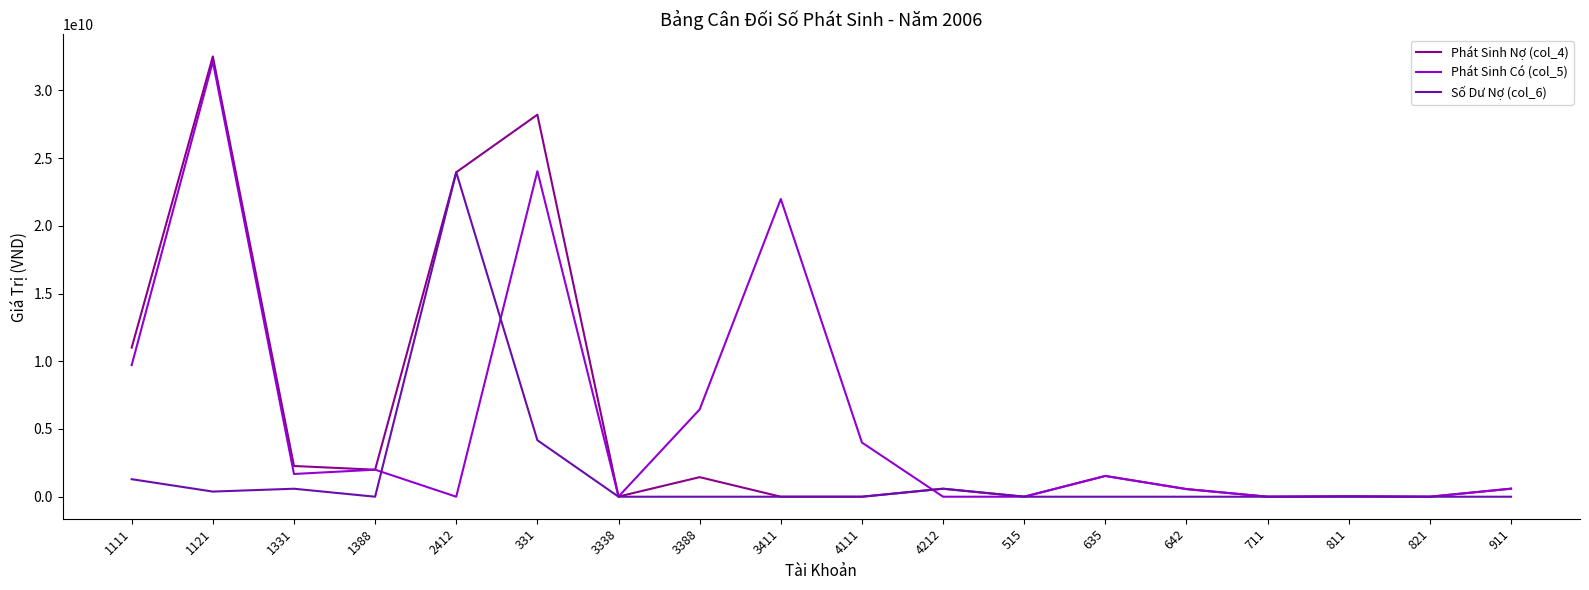

At which category is the sum across all series the highest?

1121